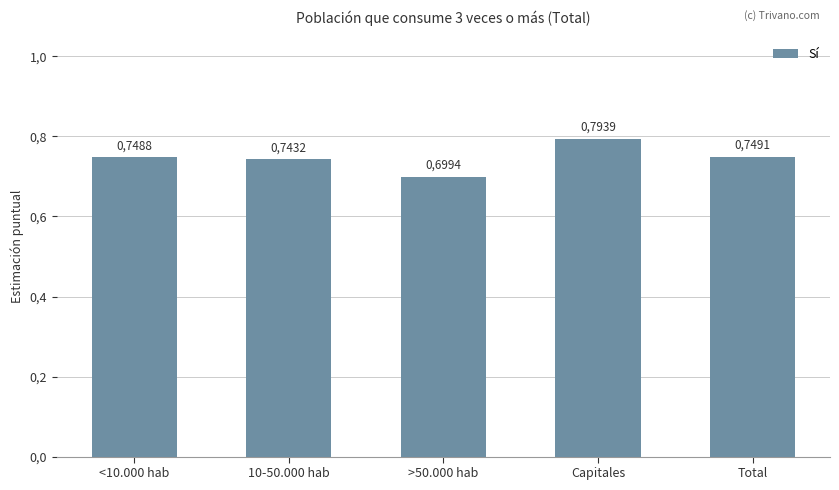

Does the chart contain any negative values?

No